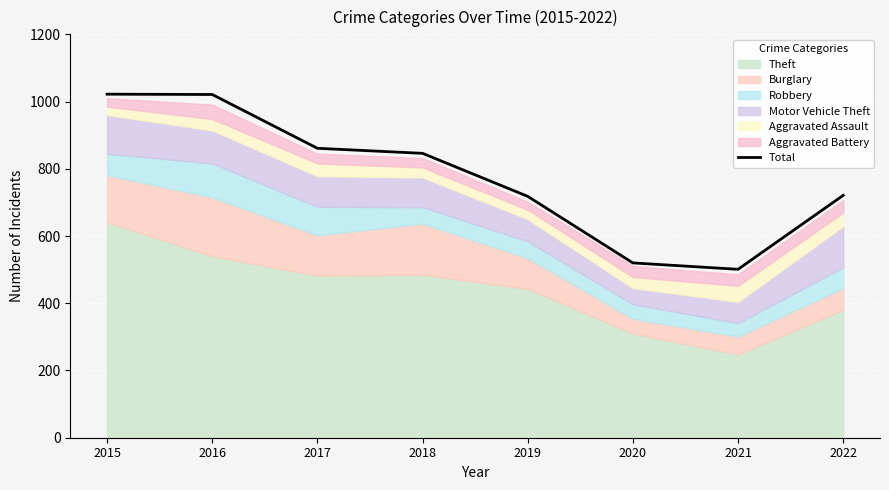

What is the difference between the maximum and minimum values?

521